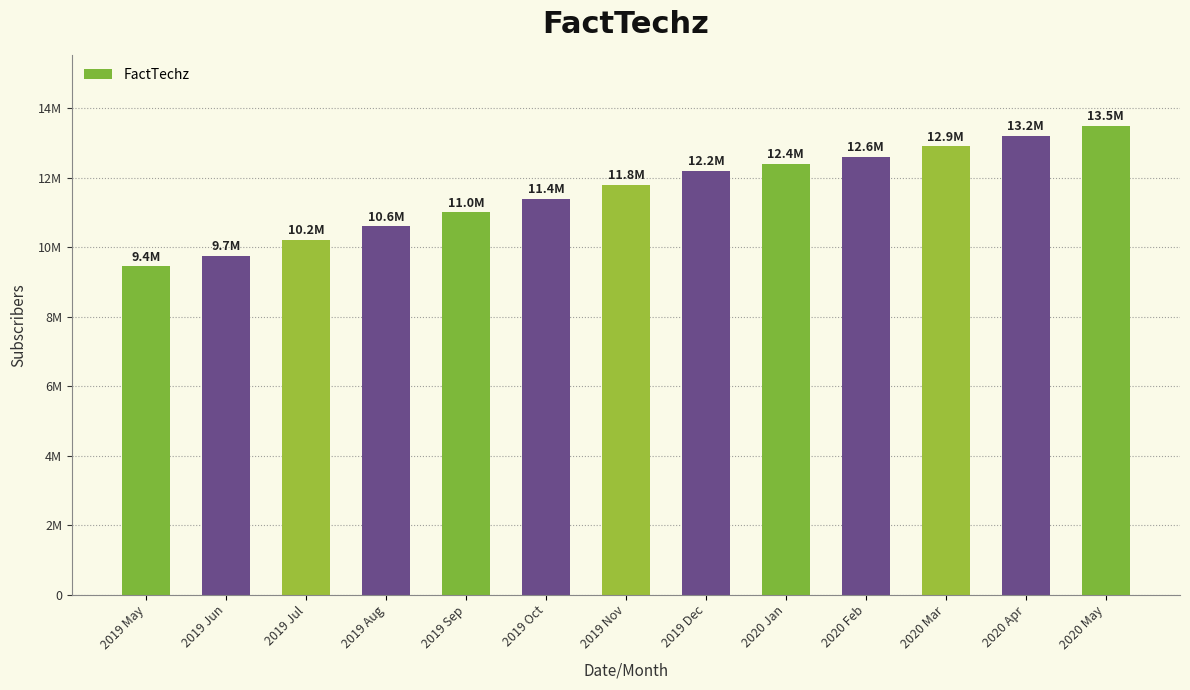

Does the chart contain any negative values?

No